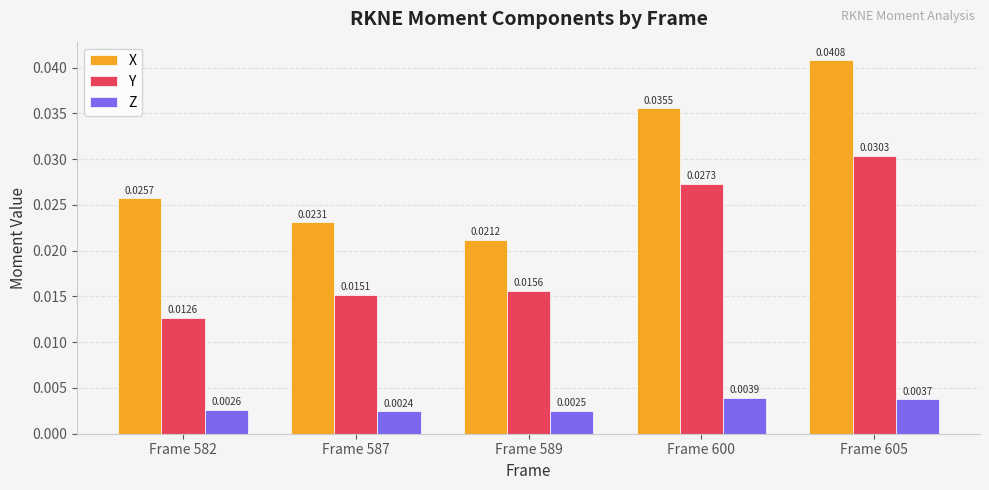

Are the bars horizontal?

No